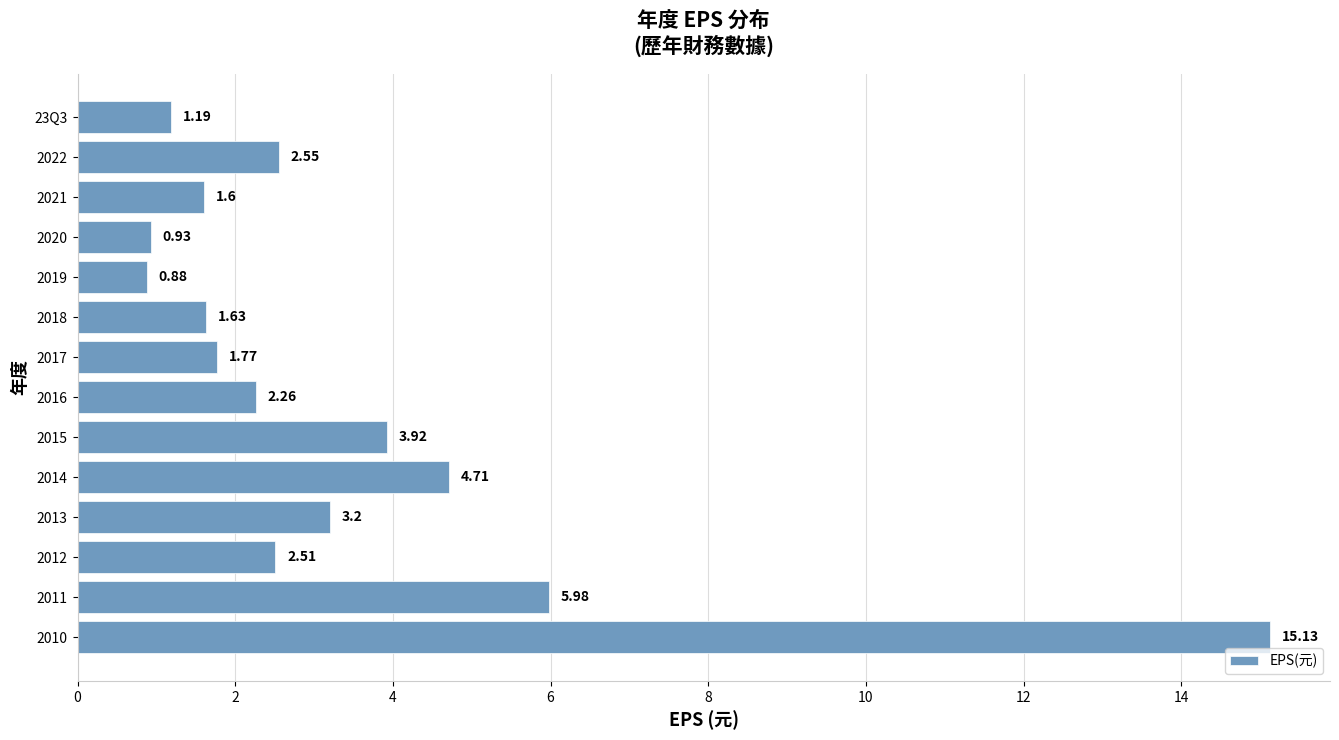

Which has a higher value, 2022 or 2014?

2014